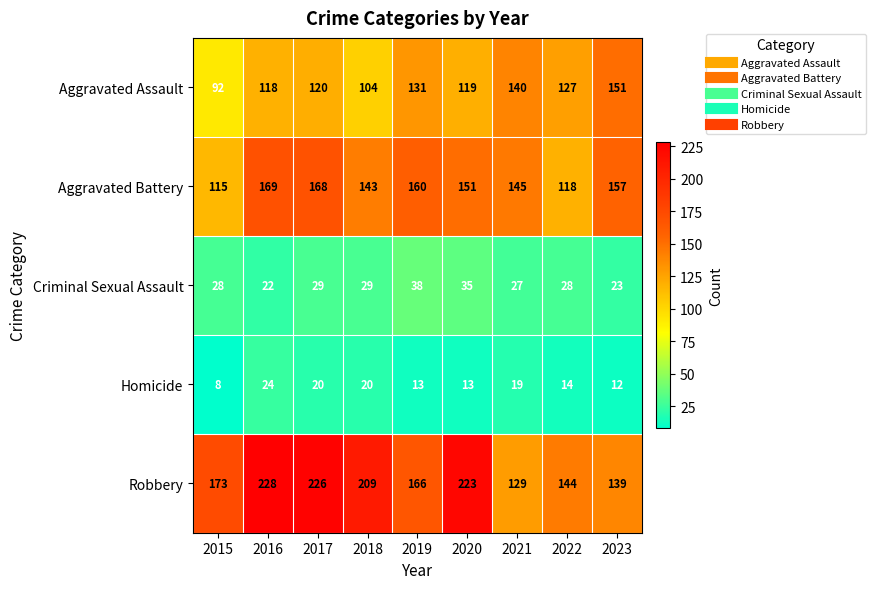

At which label is Aggravated Battery closest to 142?

2018